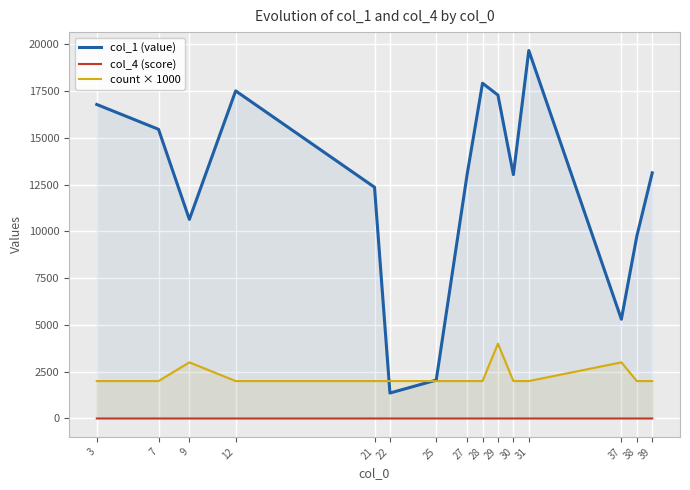

What is the difference between the count × 1000 values at 9 and 30?

1000.0